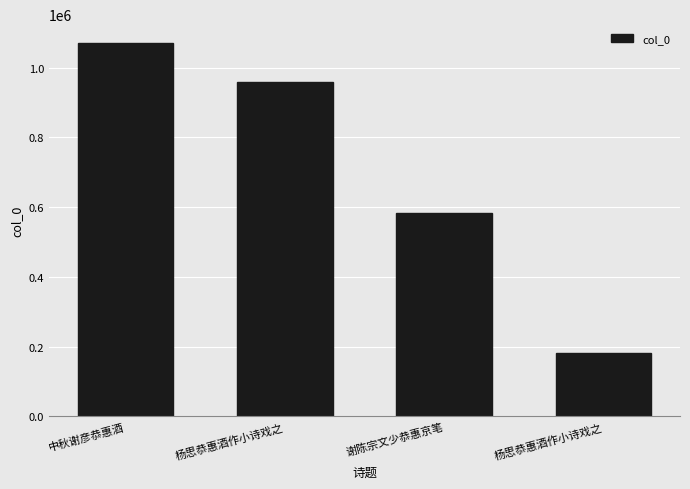

What is the sum of all values?

2794144